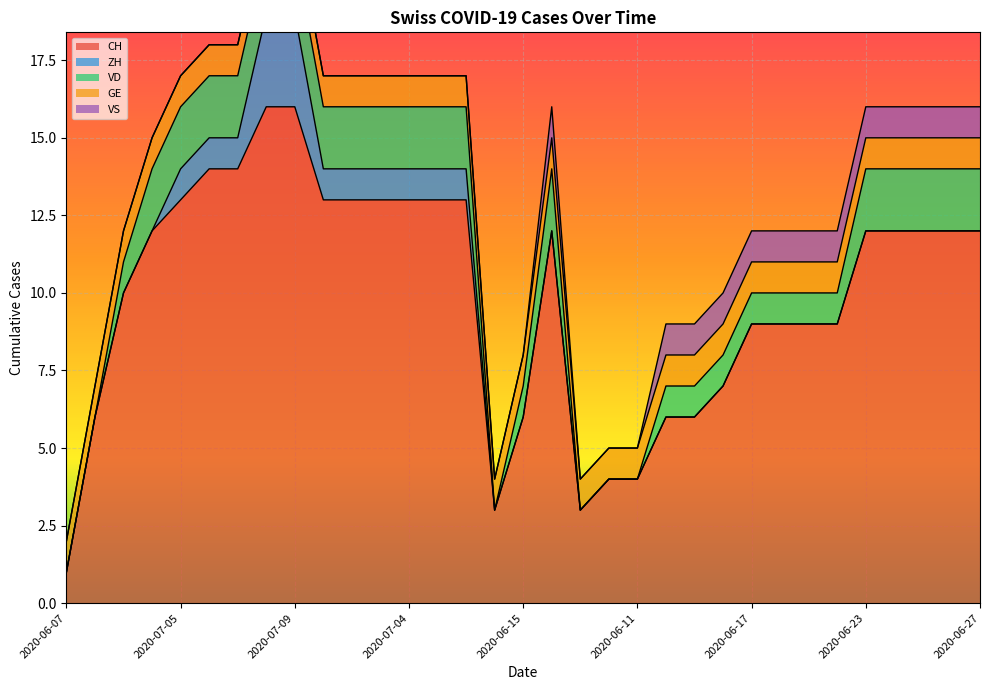

Reading left to right, what are all the values shown in this chart?

CH: 2020-06-07=1	2020-06-14=6	2020-06-21=10	2020-06-28=12	2020-07-05=13	2020-07-06=14	2020-07-07=14	2020-07-08=16	2020-07-09=16	2020-07-01=13	2020-07-02=13	2020-07-03=13	2020-07-04=13	2020-06-29=13	2020-06-30=13	2020-06-08=3	2020-06-15=6	2020-06-22=12	2020-06-09=3	2020-06-10=4	2020-06-11=4	2020-06-12=6	2020-06-13=6	2020-06-16=7	2020-06-17=9	2020-06-18=9	2020-06-19=9	2020-06-20=9	2020-06-23=12	2020-06-24=12	2020-06-25=12	2020-06-26=12	2020-06-27=12
ZH: 2020-06-07=0	2020-06-14=0	2020-06-21=0	2020-06-28=0	2020-07-05=1	2020-07-06=1	2020-07-07=1	2020-07-08=3	2020-07-09=3	2020-07-01=1	2020-07-02=1	2020-07-03=1	2020-07-04=1	2020-06-29=1	2020-06-30=1	2020-06-08=0	2020-06-15=0	2020-06-22=0	2020-06-09=0	2020-06-10=0	2020-06-11=0	2020-06-12=0	2020-06-13=0	2020-06-16=0	2020-06-17=0	2020-06-18=0	2020-06-19=0	2020-06-20=0	2020-06-23=0	2020-06-24=0	2020-06-25=0	2020-06-26=0	2020-06-27=0
VD: 2020-06-07=0	2020-06-14=0	2020-06-21=1	2020-06-28=2	2020-07-05=2	2020-07-06=2	2020-07-07=2	2020-07-08=2	2020-07-09=2	2020-07-01=2	2020-07-02=2	2020-07-03=2	2020-07-04=2	2020-06-29=2	2020-06-30=2	2020-06-08=0	2020-06-15=1	2020-06-22=2	2020-06-09=0	2020-06-10=0	2020-06-11=0	2020-06-12=1	2020-06-13=1	2020-06-16=1	2020-06-17=1	2020-06-18=1	2020-06-19=1	2020-06-20=1	2020-06-23=2	2020-06-24=2	2020-06-25=2	2020-06-26=2	2020-06-27=2
GE: 2020-06-07=1	2020-06-14=1	2020-06-21=1	2020-06-28=1	2020-07-05=1	2020-07-06=1	2020-07-07=1	2020-07-08=1	2020-07-09=1	2020-07-01=1	2020-07-02=1	2020-07-03=1	2020-07-04=1	2020-06-29=1	2020-06-30=1	2020-06-08=1	2020-06-15=1	2020-06-22=1	2020-06-09=1	2020-06-10=1	2020-06-11=1	2020-06-12=1	2020-06-13=1	2020-06-16=1	2020-06-17=1	2020-06-18=1	2020-06-19=1	2020-06-20=1	2020-06-23=1	2020-06-24=1	2020-06-25=1	2020-06-26=1	2020-06-27=1
VS: 2020-06-07=0	2020-06-14=0	2020-06-21=0	2020-06-28=0	2020-07-05=0	2020-07-06=0	2020-07-07=0	2020-07-08=0	2020-07-09=0	2020-07-01=0	2020-07-02=0	2020-07-03=0	2020-07-04=0	2020-06-29=0	2020-06-30=0	2020-06-08=0	2020-06-15=0	2020-06-22=1	2020-06-09=0	2020-06-10=0	2020-06-11=0	2020-06-12=1	2020-06-13=1	2020-06-16=1	2020-06-17=1	2020-06-18=1	2020-06-19=1	2020-06-20=1	2020-06-23=1	2020-06-24=1	2020-06-25=1	2020-06-26=1	2020-06-27=1